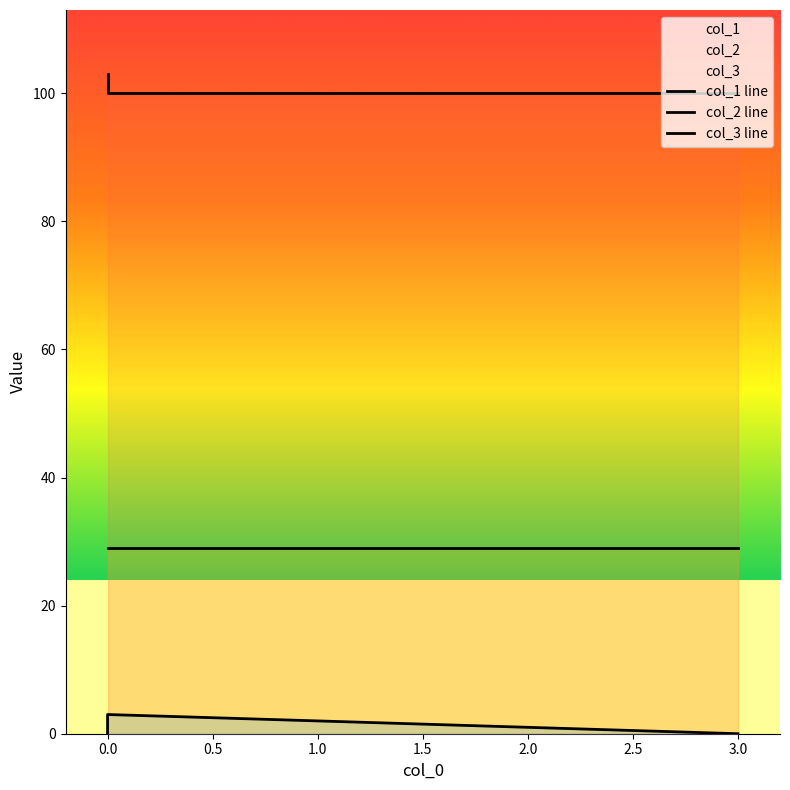

Which series has the widest spread of values?

col_1 line